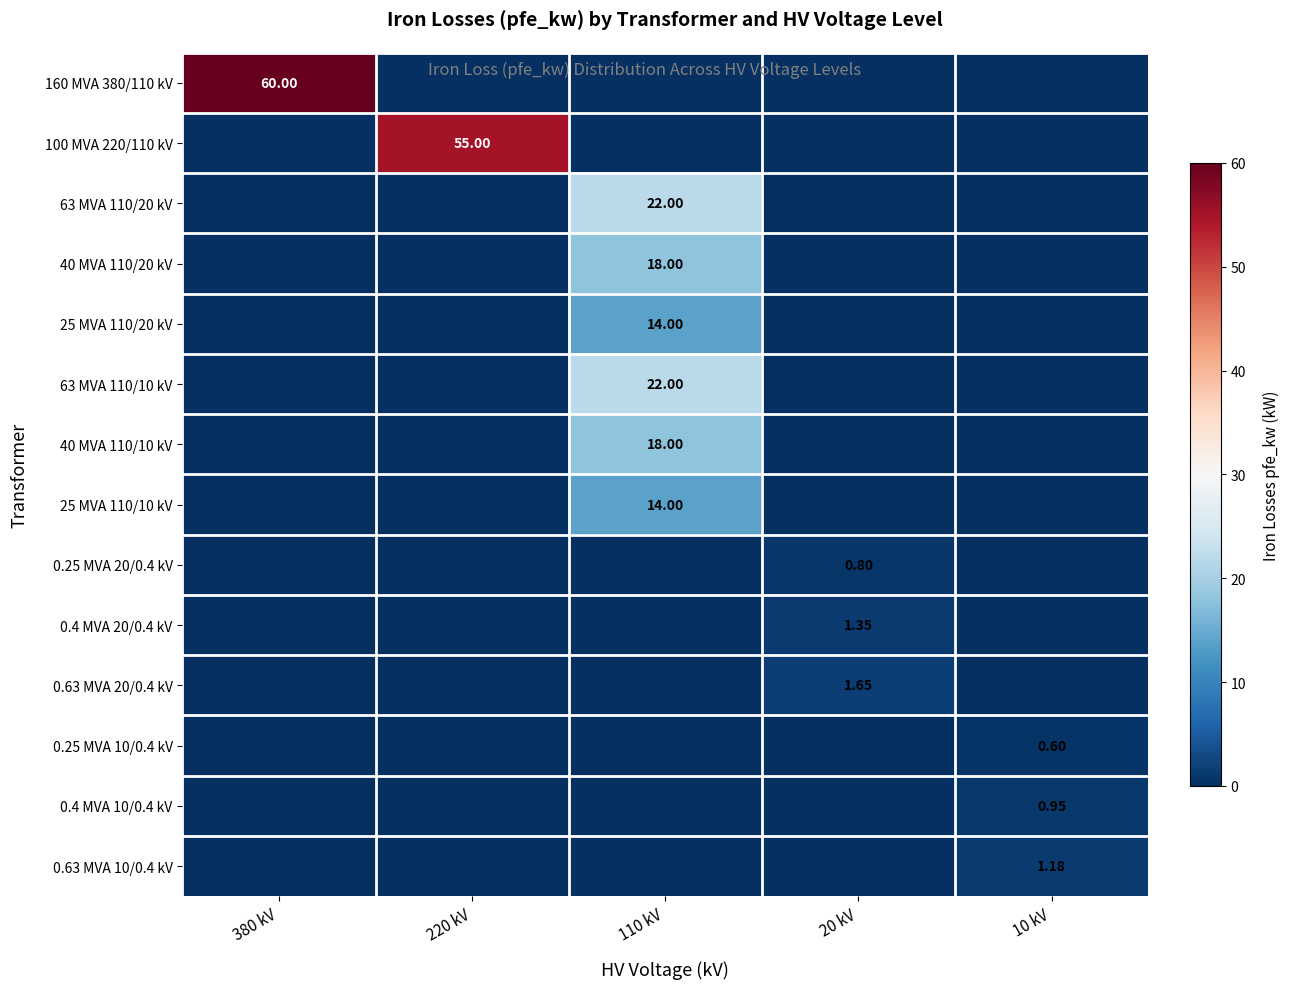

Between 10 kV and 20 kV, which is larger?

10 kV